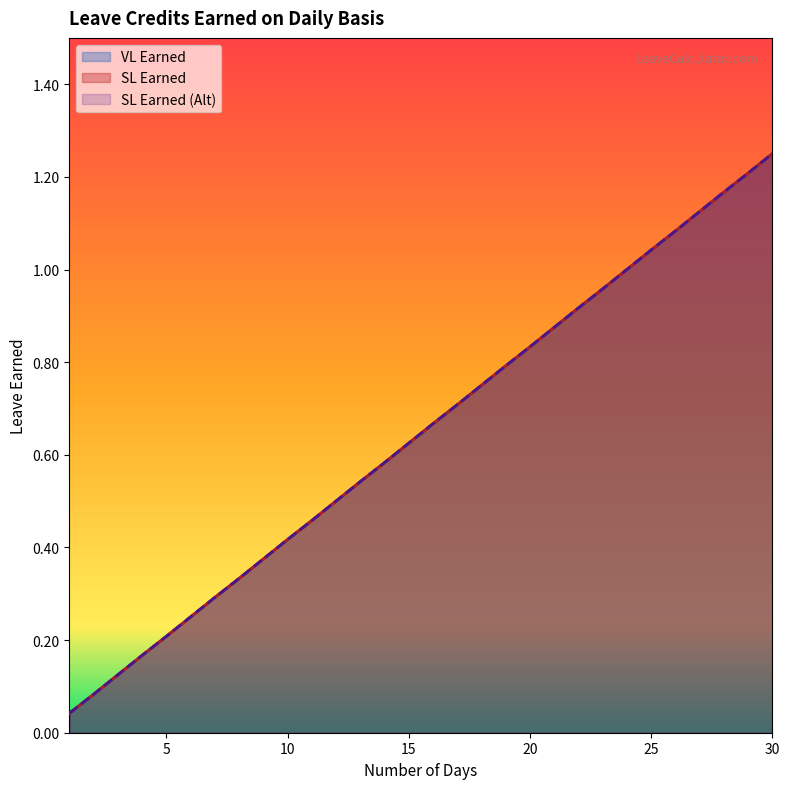

Reading left to right, transcribe all the data shown in this chart.

VL Earned: 0.0	0.1	0.1	0.2	0.2	0.2	0.3	0.3	0.4	0.4	0.5	0.5	0.5	0.6	0.6	0.7	0.7	0.8	0.8	0.8	0.9	0.9	1.0	1.0	1.0	1.1	1.1	1.2	1.2	1.2
SL Earned: 0.0	0.1	0.1	0.2	0.2	0.2	0.3	0.3	0.4	0.4	0.5	0.5	0.5	0.6	0.6	0.7	0.7	0.8	0.8	0.8	0.9	0.9	1.0	1.0	1.0	1.1	1.1	1.2	1.2	1.2
SL Earned (Alt): 0.0	0.1	0.1	0.2	0.2	0.2	0.3	0.3	0.4	0.4	0.5	0.5	0.5	0.6	0.6	0.7	0.7	0.8	0.8	0.8	0.9	0.9	1.0	1.0	1.0	1.1	1.1	1.2	1.2	1.2